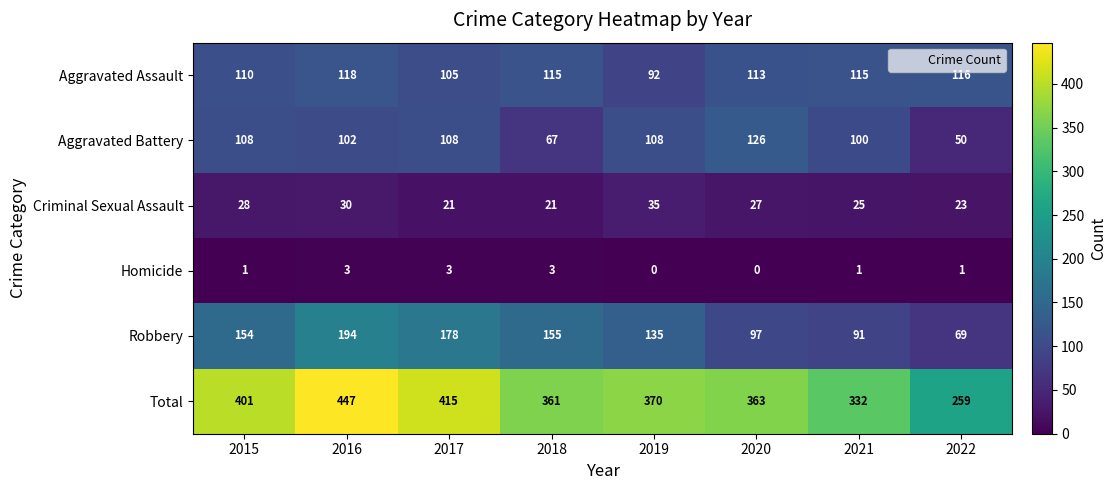

The value of Criminal Sexual Assault at 2021 is 39. True or false?

False